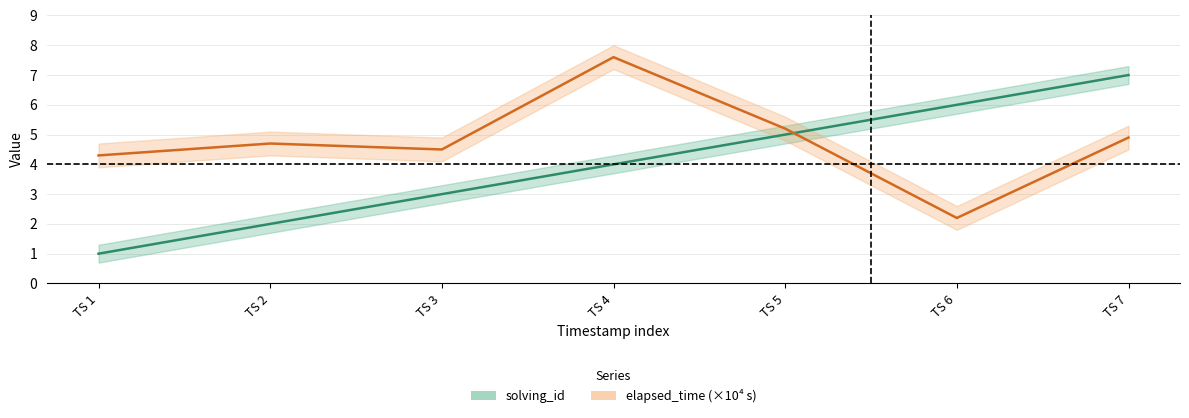

How many interior local peaks does the elapsed_time series have?

2